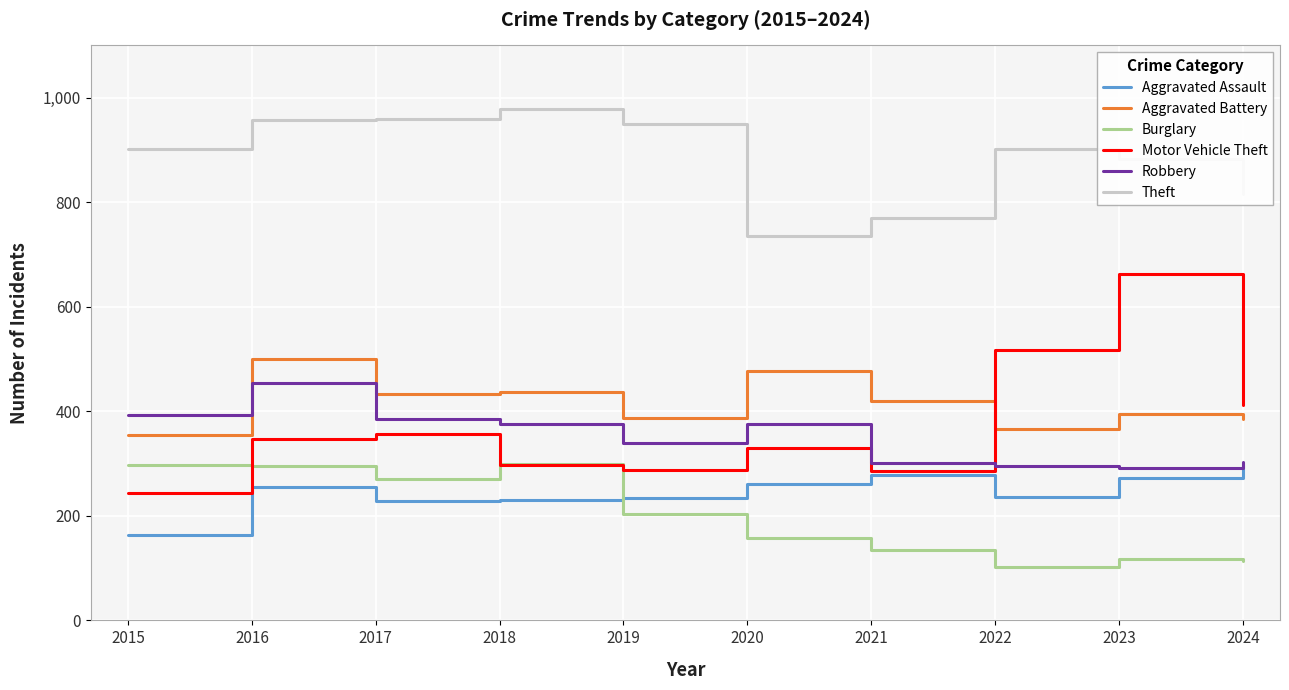

What is the difference between the Aggravated Assault values at 2024 and 2018?

67